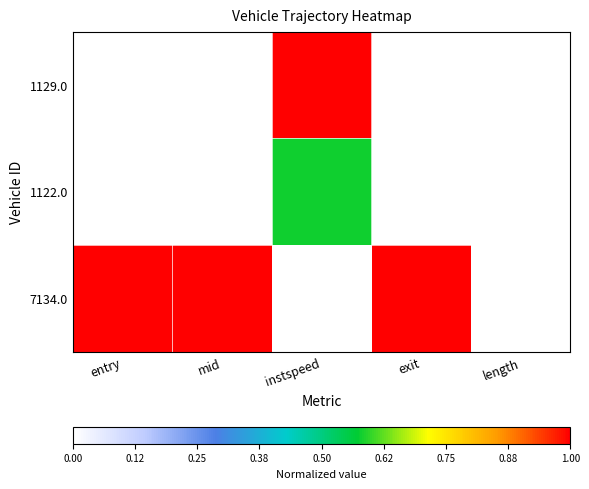

Reading left to right, list all the values displayed in this chart.

1129.0: entry=0.0	mid=0.0	instspeed=1.0	exit=0.0	length=0.0
1122.0: entry=0.0	mid=0.0	instspeed=0.6	exit=0.0	length=0.0
7134.0: entry=1.0	mid=1.0	instspeed=0.0	exit=1.0	length=0.0